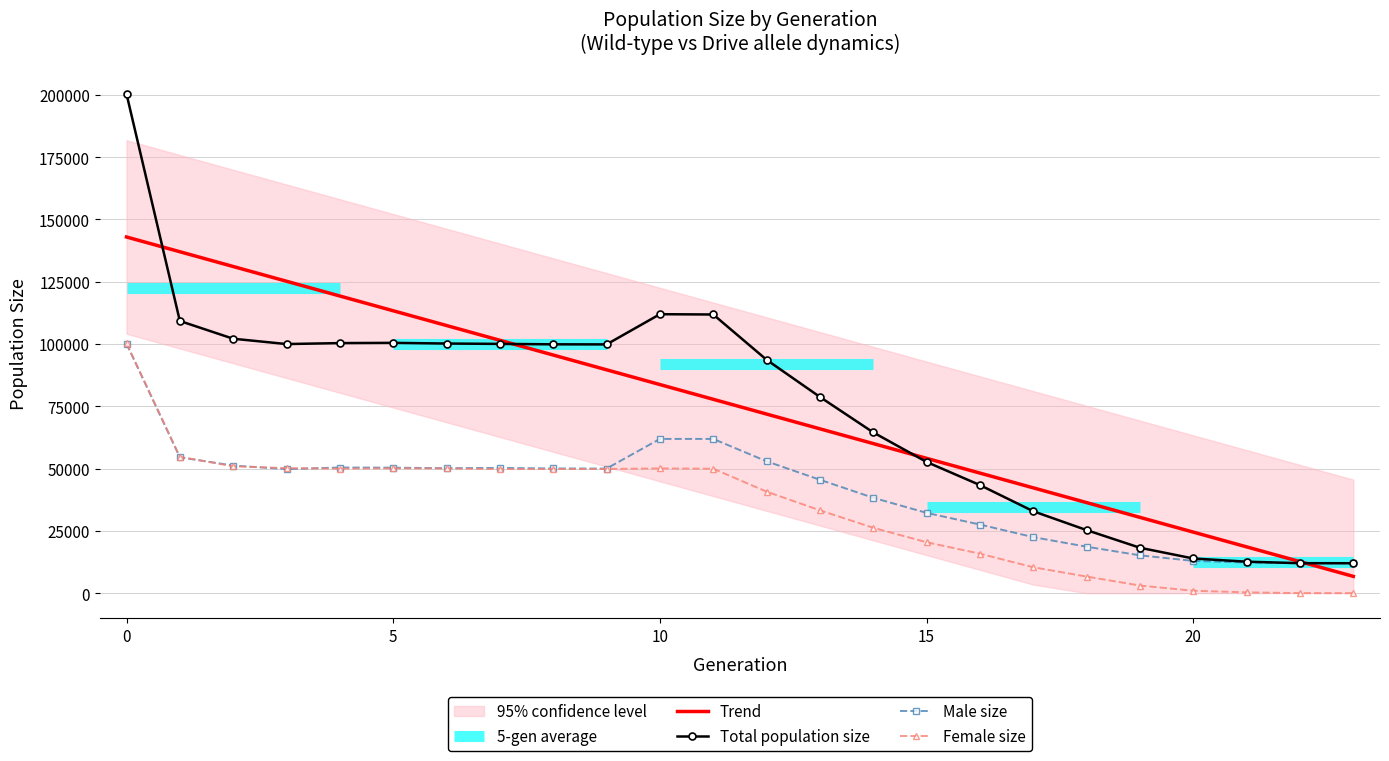

How many values in the Male size series are below 49994?

12